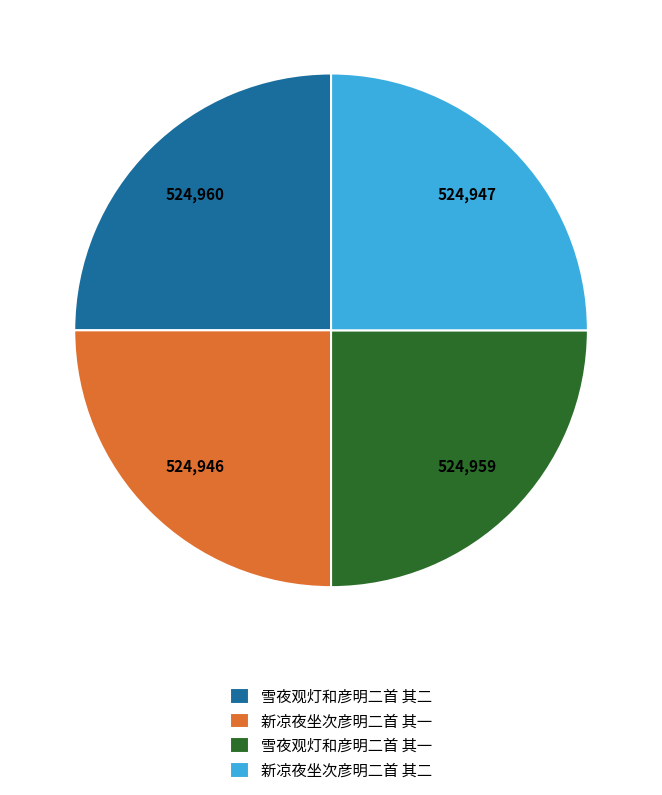

Approximately how many times larger is the value at 新凉夜坐次彦明二首 其一 compared to 雪夜观灯和彦明二首 其一?

1.0